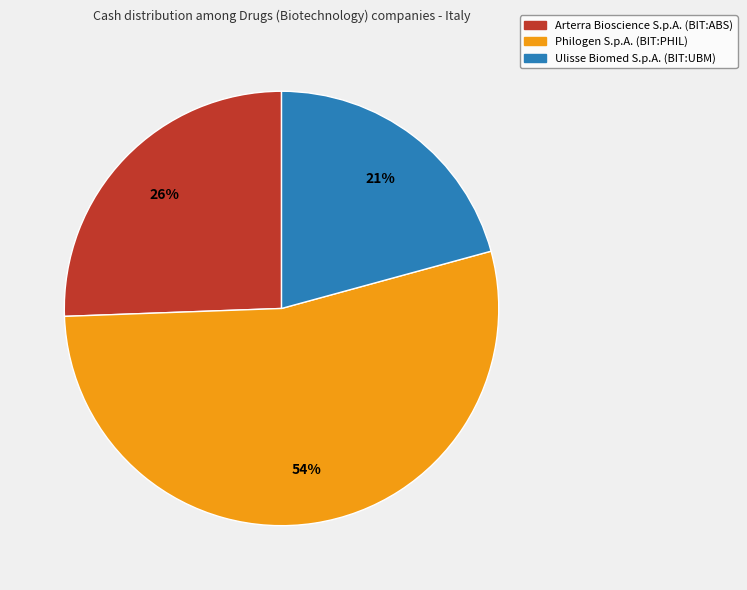

Is it true that Ulisse Biomed S.p.A. (BIT:UBM) is 21% of the pie?

True